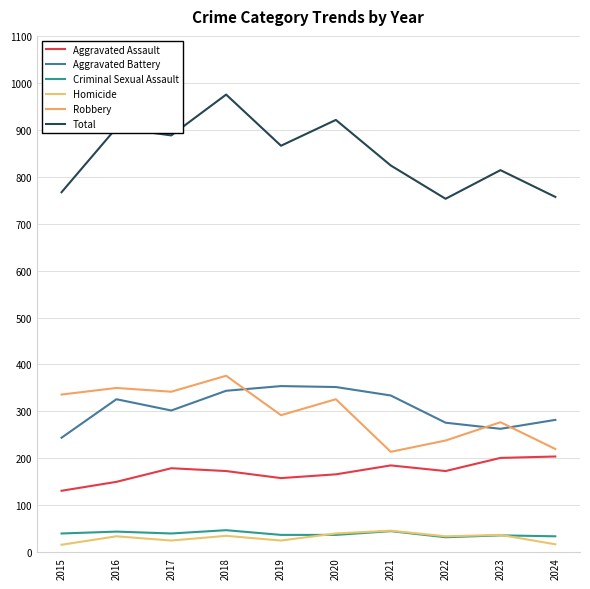

How many categories are shown in the chart?

10